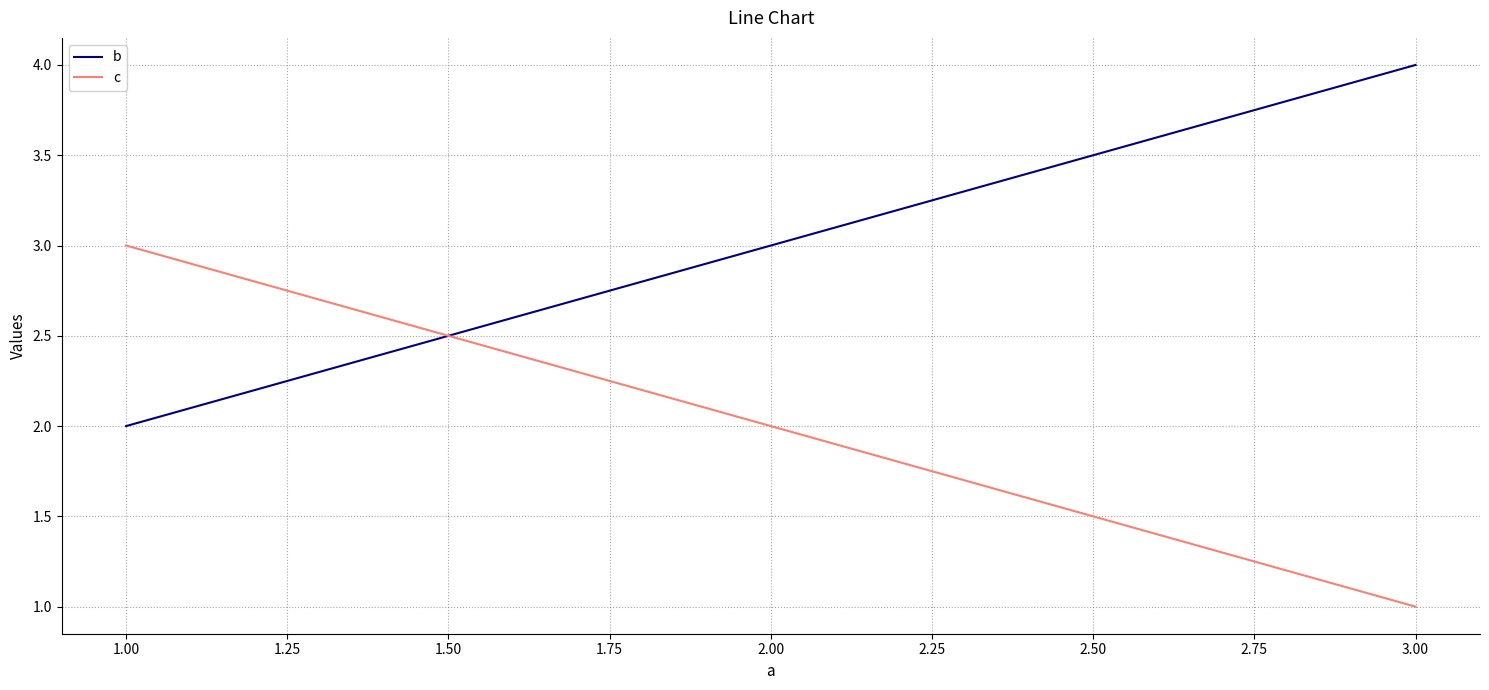

Which series has the largest total across all categories?

b